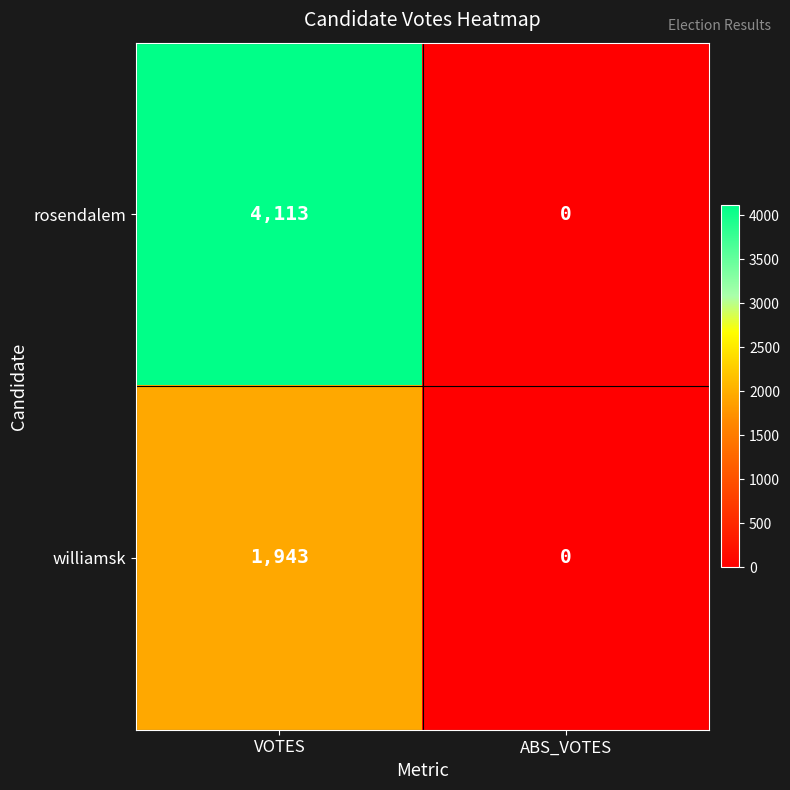

Count the number of data series in this chart.

2